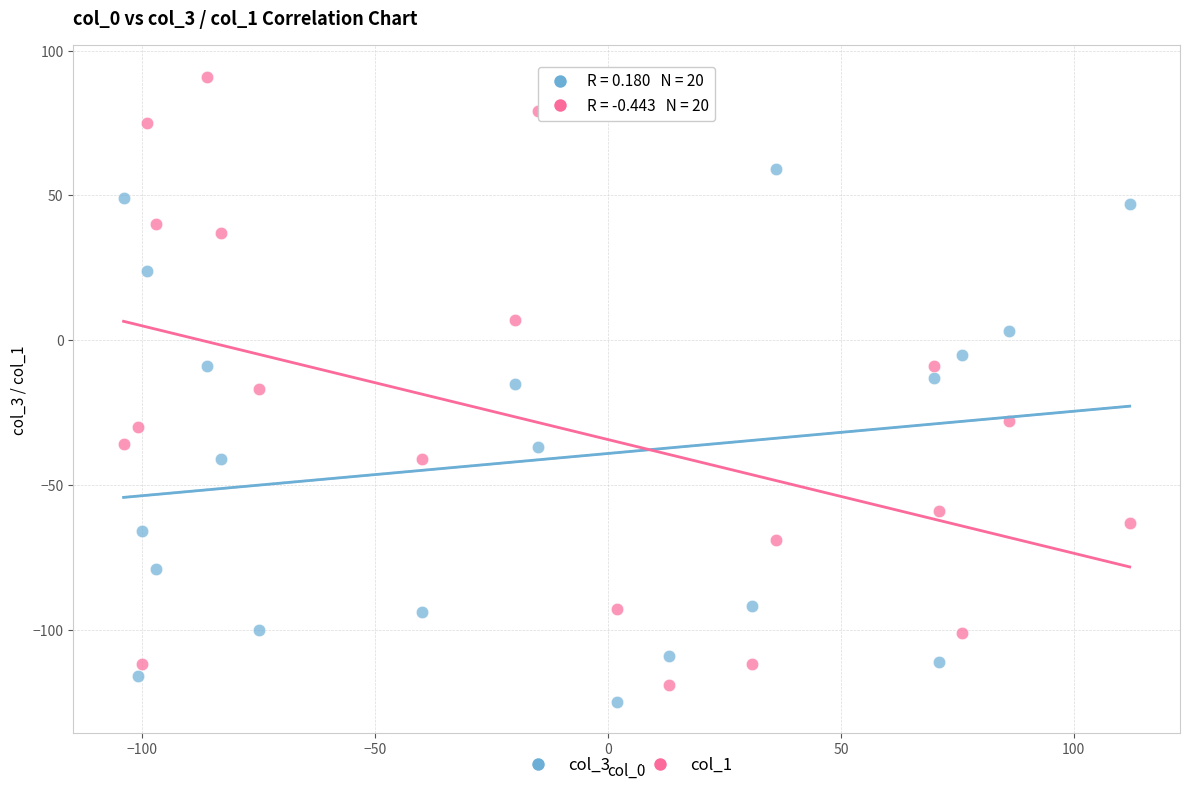

Across all data points, what is the range of X values (max minus min)?

216